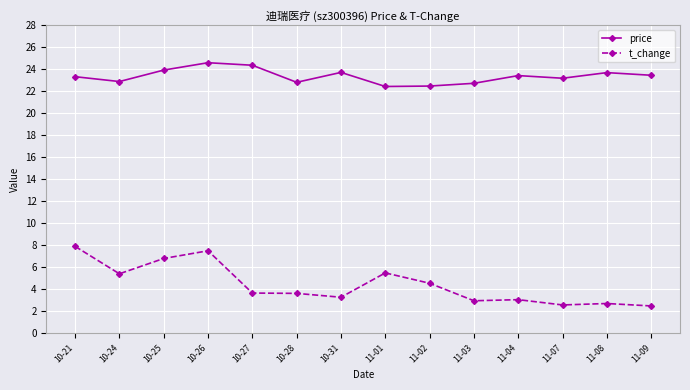

Where is the first local minimum for t_change?

10-24